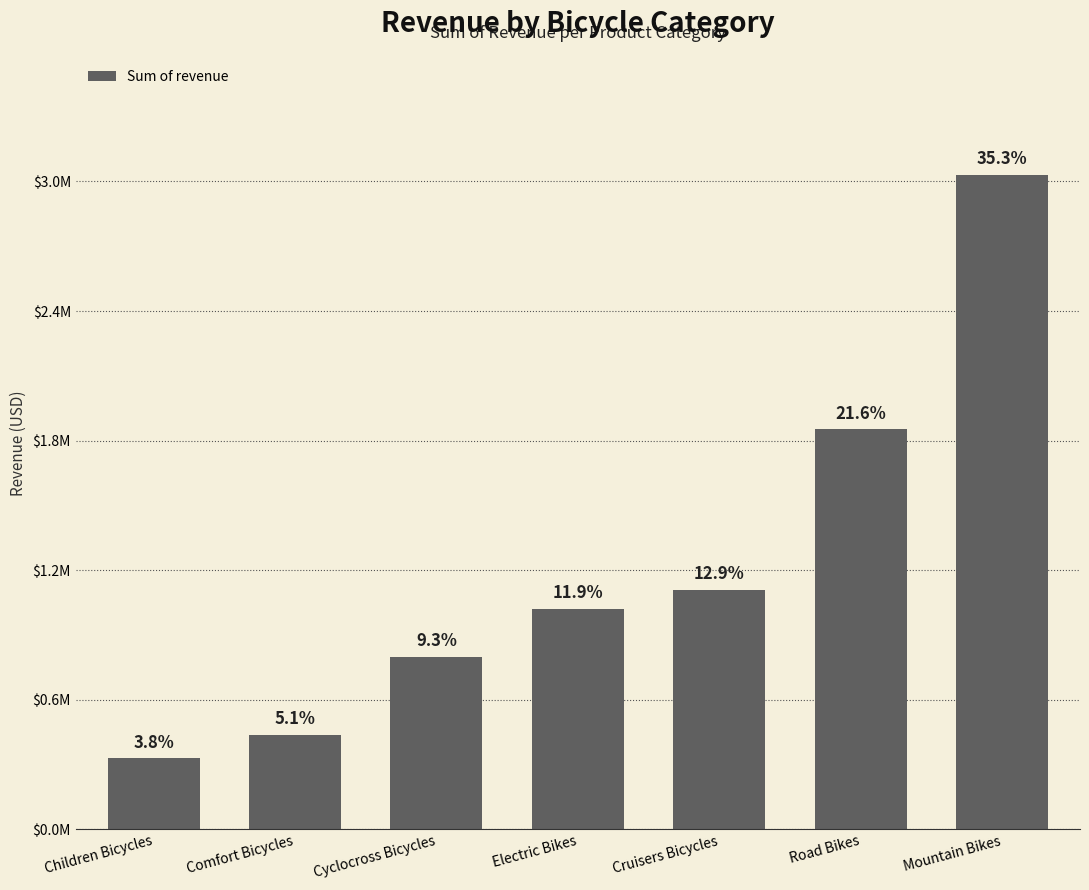

At which label is the value closest to 1679331?

Road Bikes